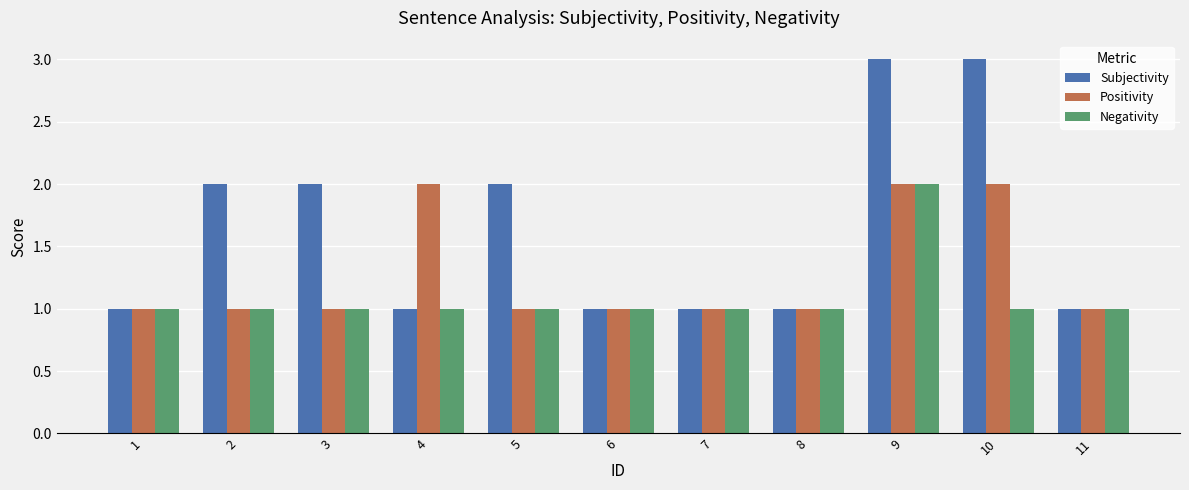

The Negativity series shows 1 at 11. True or false?

True